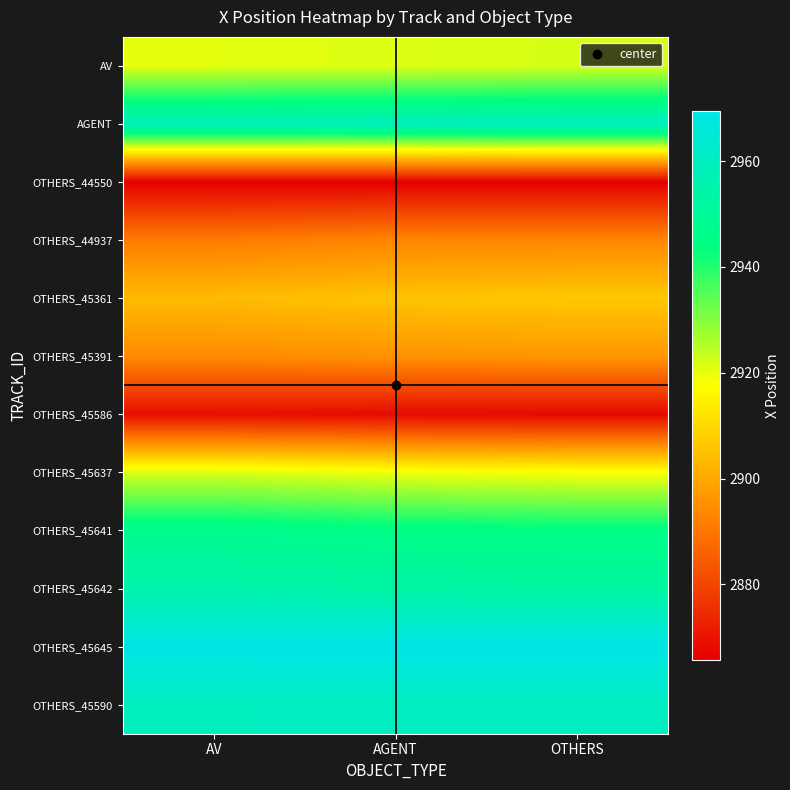

What is the total value across all series at AV?

35055.6